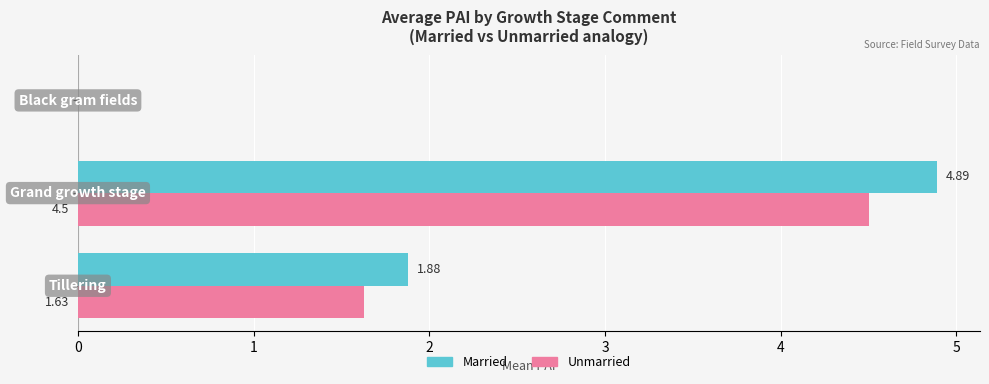

Which series has the largest total across all categories?

Married